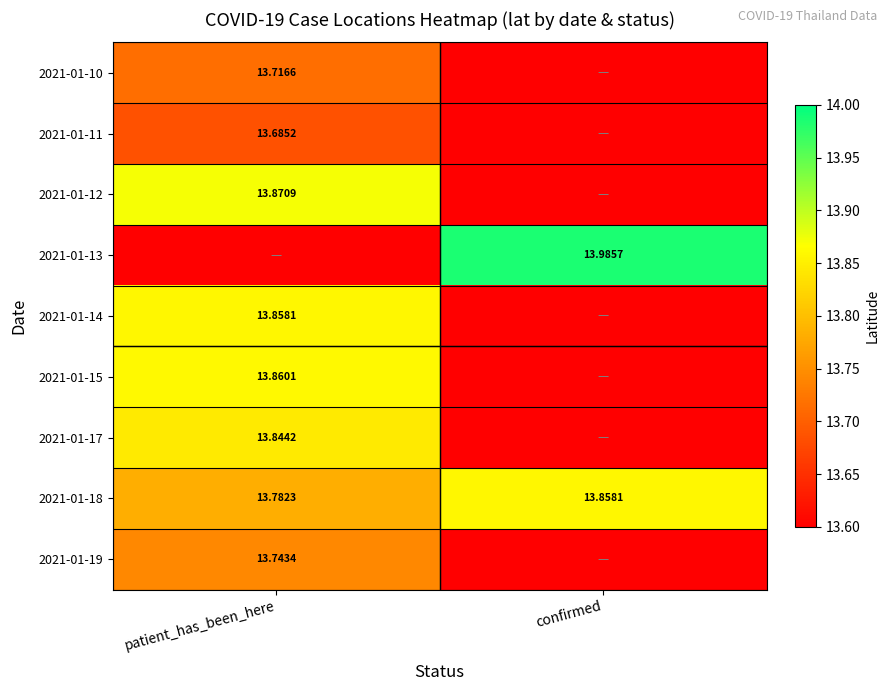

At which label is 2021-01-18 closest to 13?

patient_has_been_here